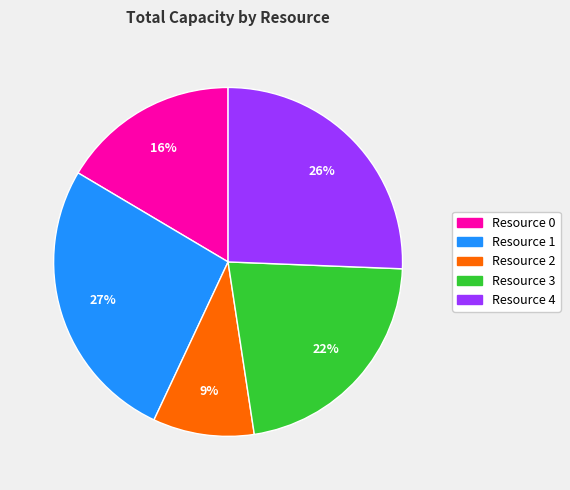

To the nearest percent, what percentage of the pie is Resource 3?

22%